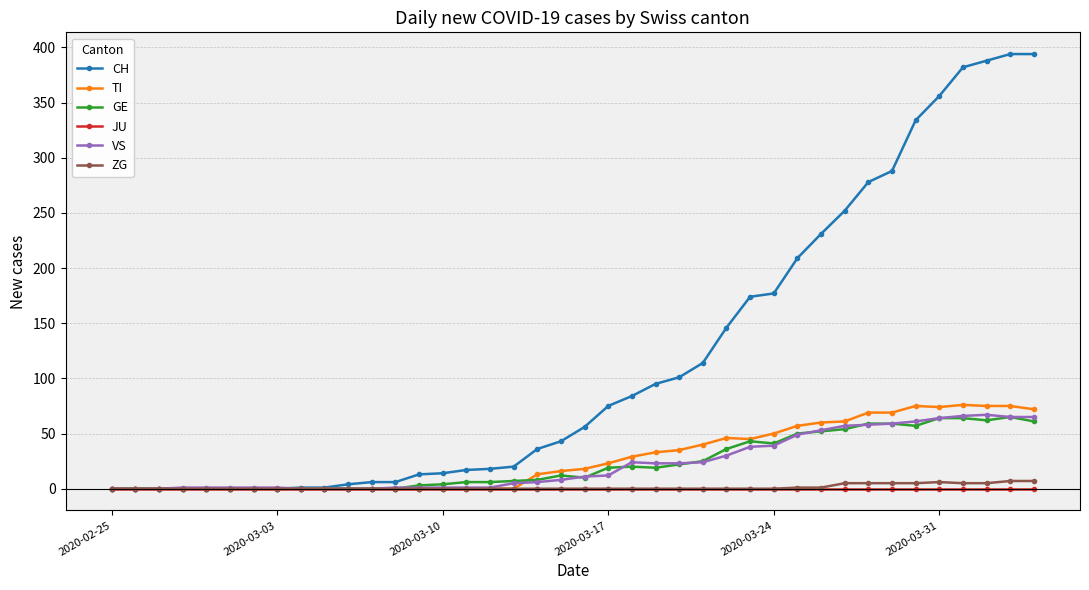

Which series has the largest range (max minus min)?

CH